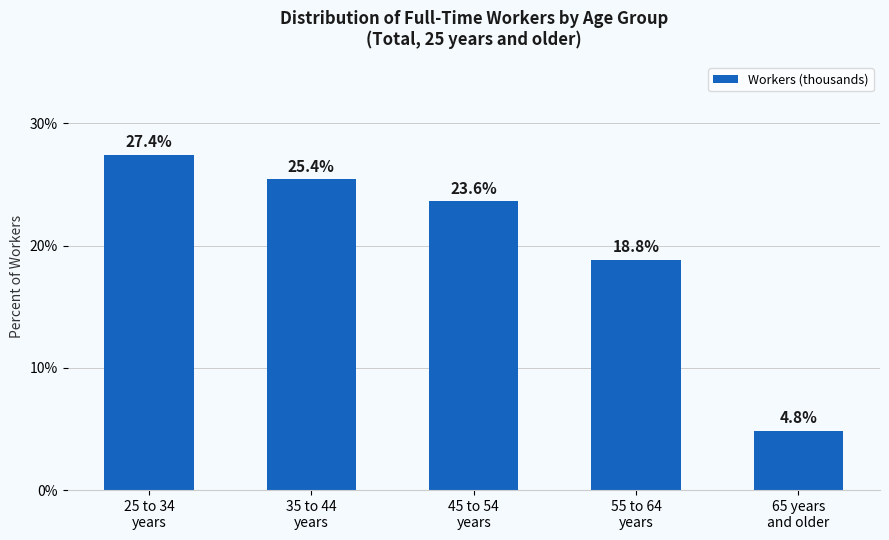

Are the bars grouped side by side (vs. stacked)?

No